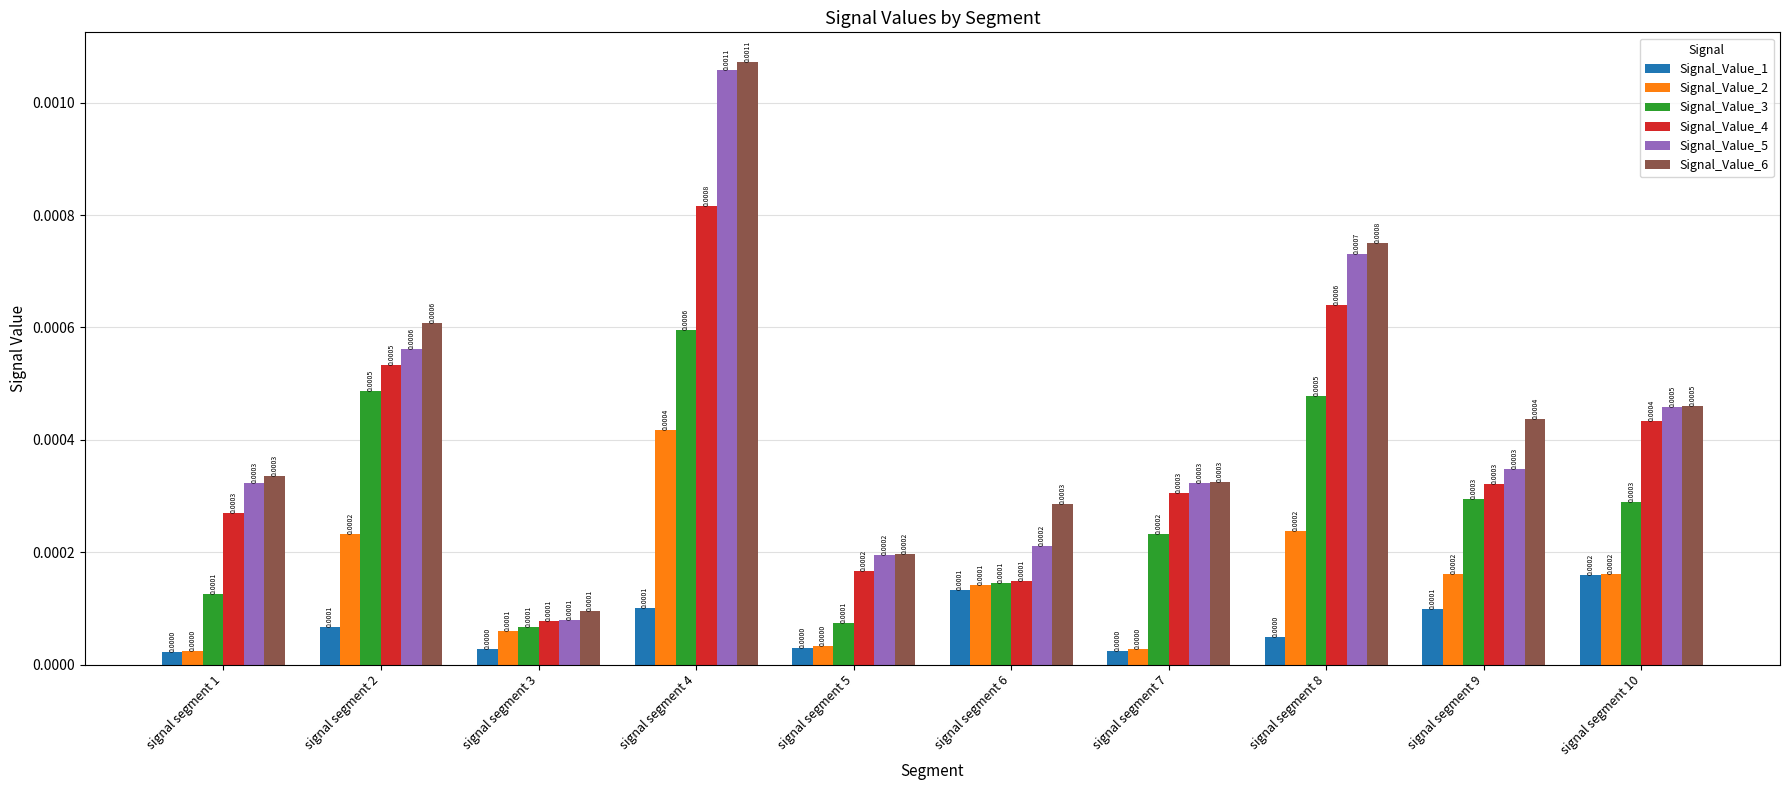

How many bars are there in each group?

6